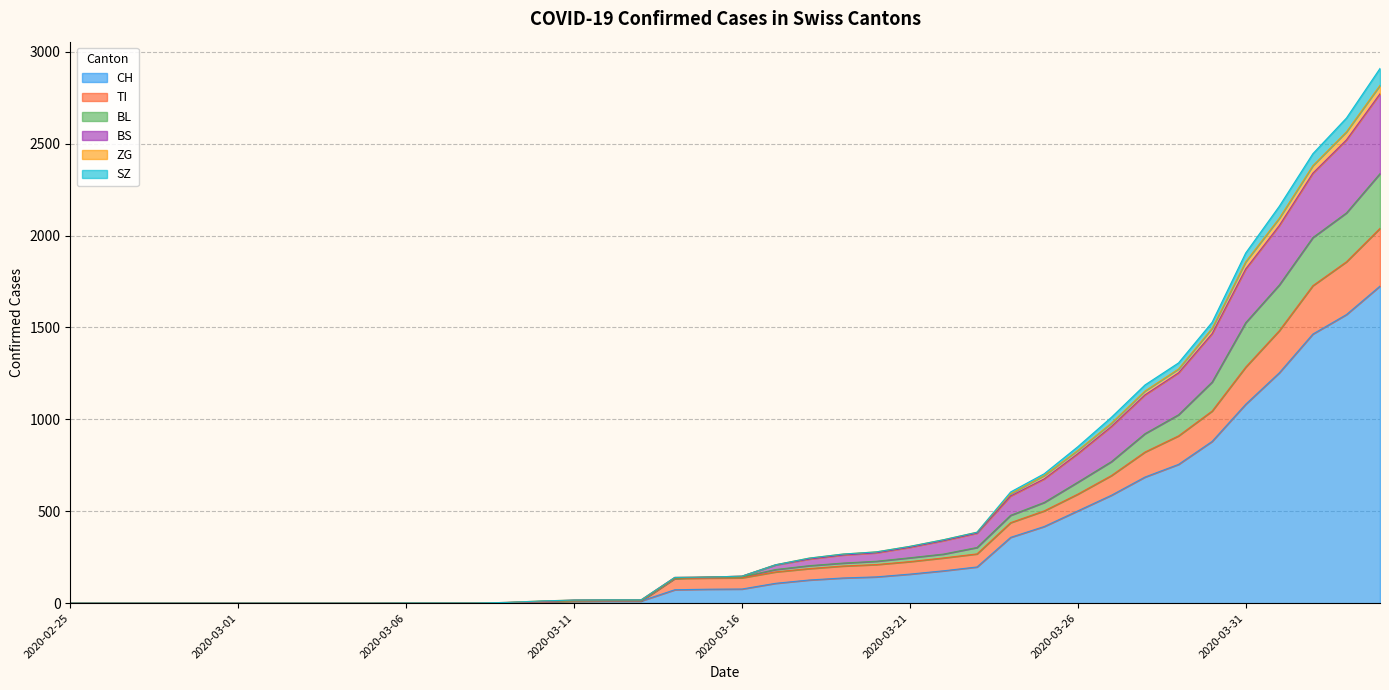

Which has a higher value, 2020-03-20 or 2020-04-02?

2020-04-02